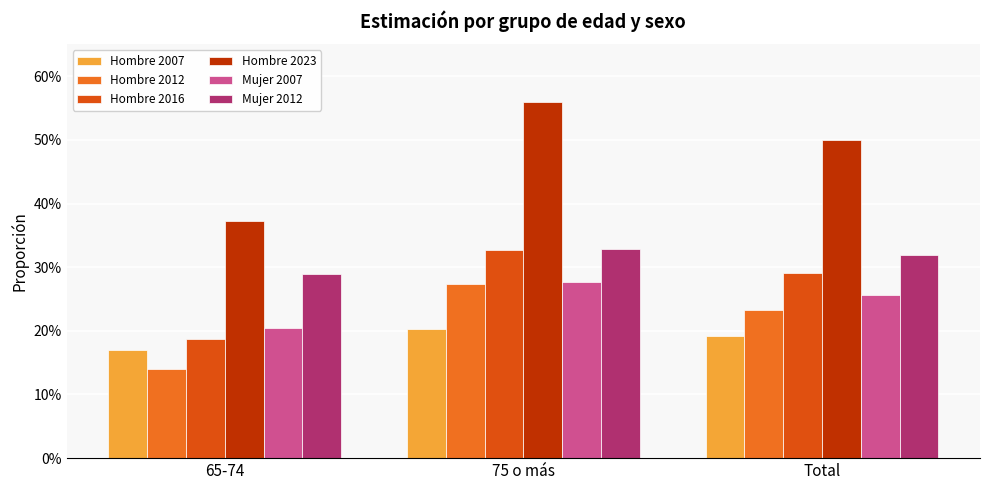

Reading left to right, extract all data points from this chart.

Hombre 2007: 65-74=0.2	75 o más=0.2	Total=0.2
Hombre 2012: 65-74=0.1	75 o más=0.3	Total=0.2
Hombre 2016: 65-74=0.2	75 o más=0.3	Total=0.3
Hombre 2023: 65-74=0.4	75 o más=0.6	Total=0.5
Mujer 2007: 65-74=0.2	75 o más=0.3	Total=0.3
Mujer 2012: 65-74=0.3	75 o más=0.3	Total=0.3